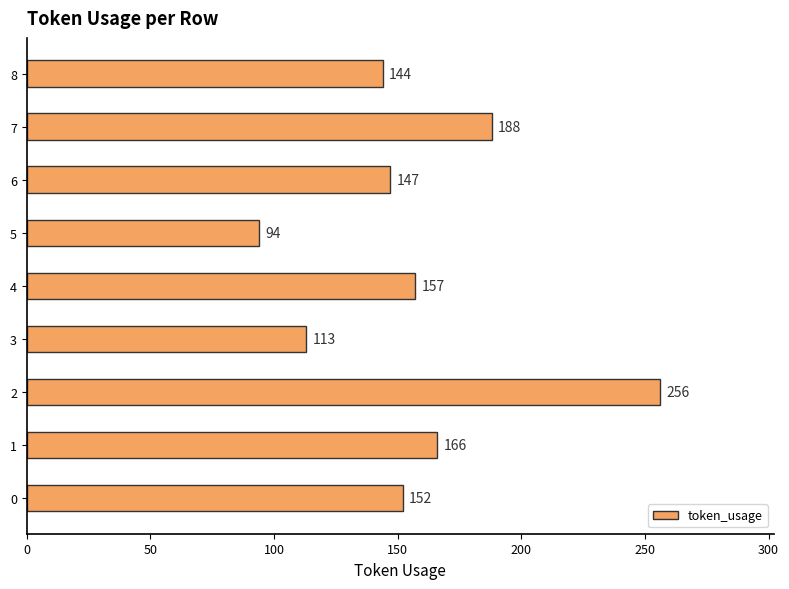

Reading bottom to top, what are all the values shown in this chart?

152	166	256	113	157	94	147	188	144